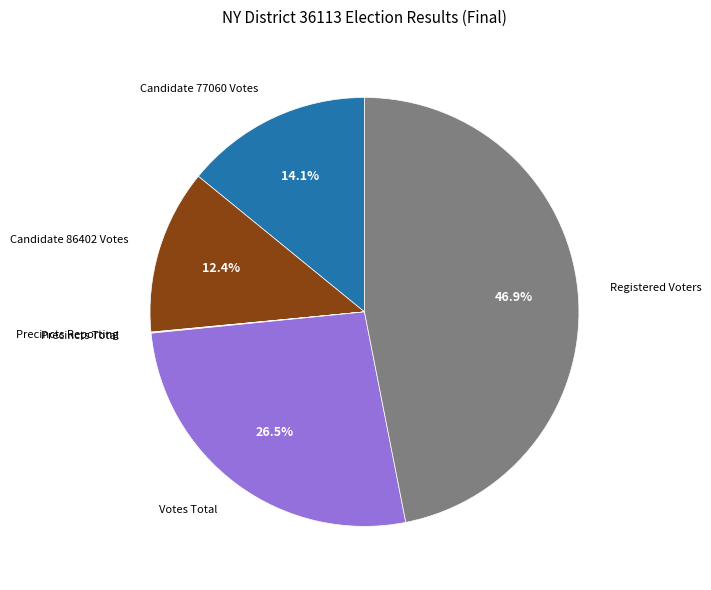

Is there any slice that represents more than half of the pie?

No